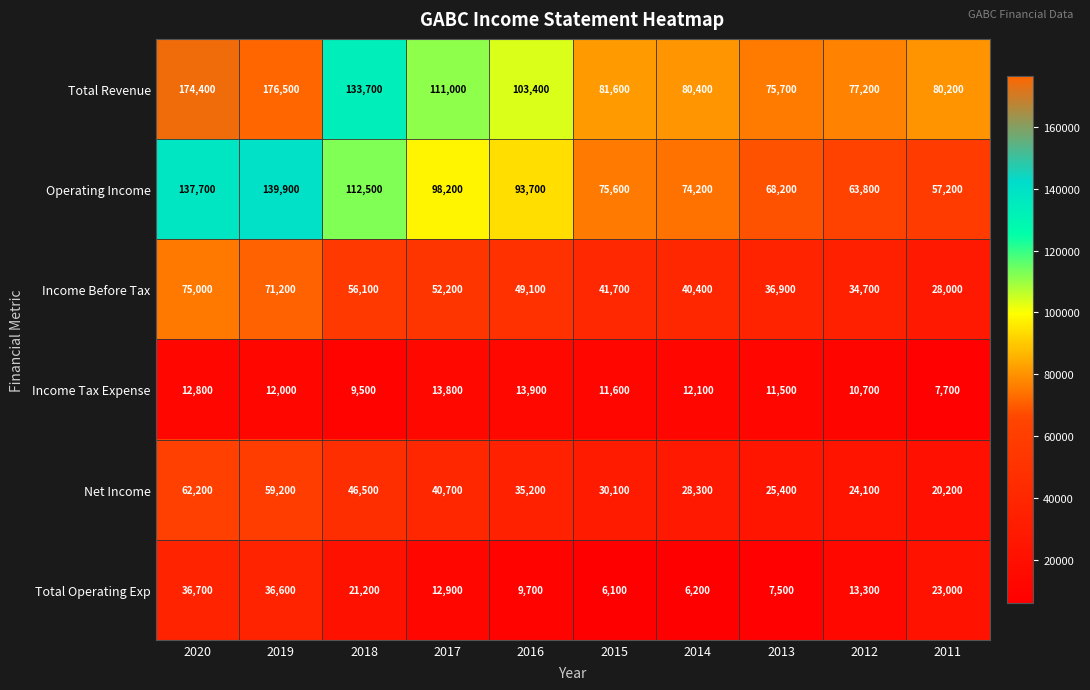

What is the difference between the highest and lowest values at 2013?

68200